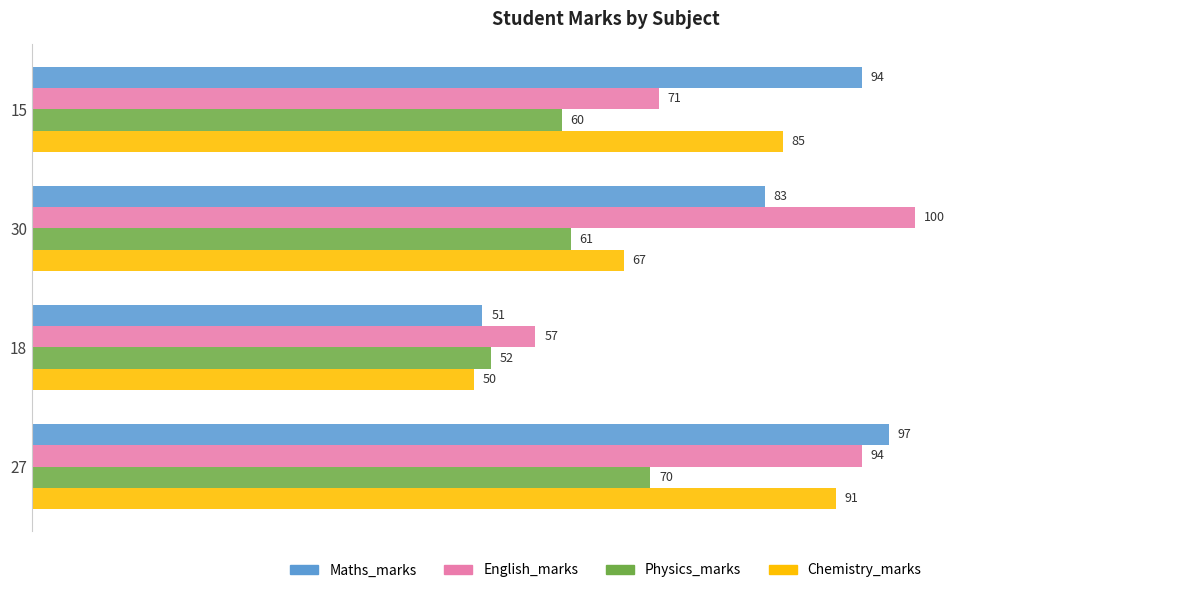

What is the minimum value shown in the chart?

50